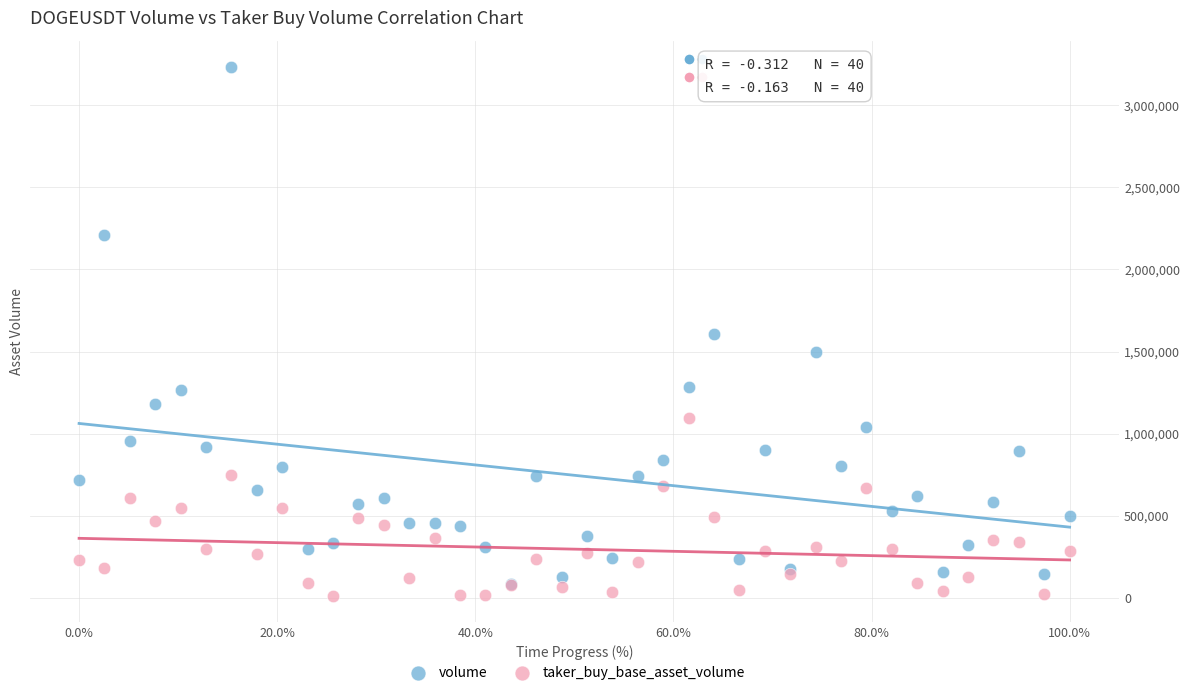

In the volume series, what Y value is closest to 1658039?

1608745